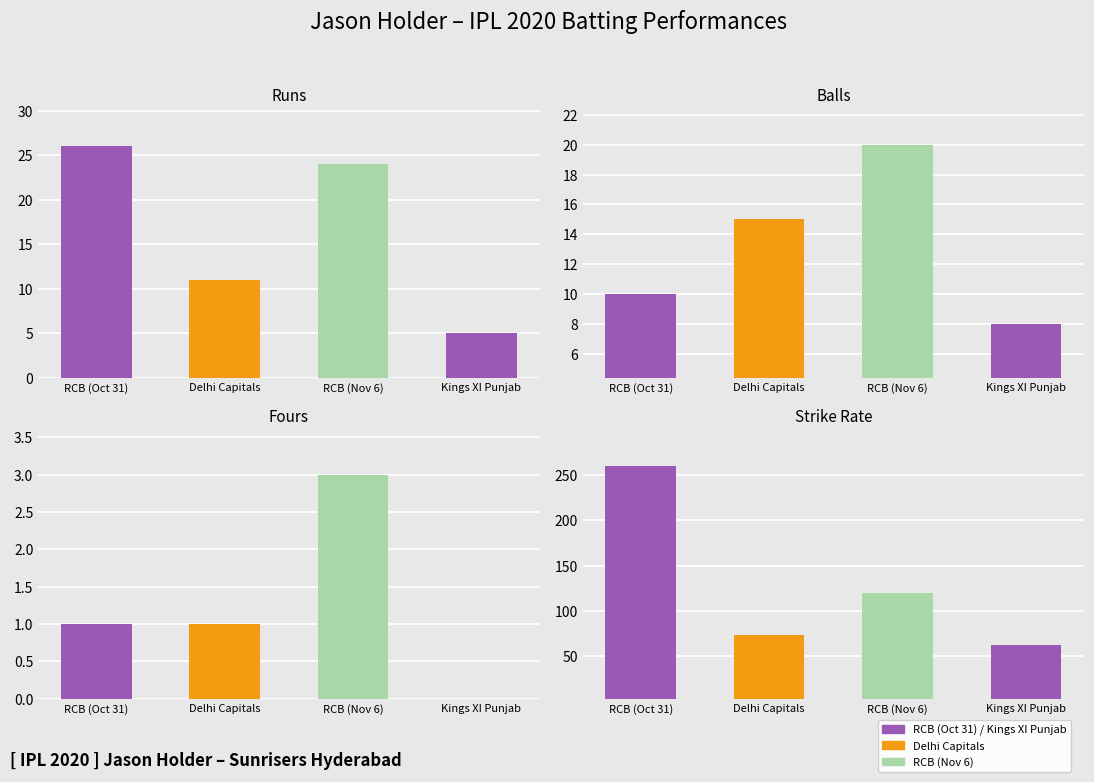

List the series in order of their peak value, highest first.

STR, runs, balls, fours